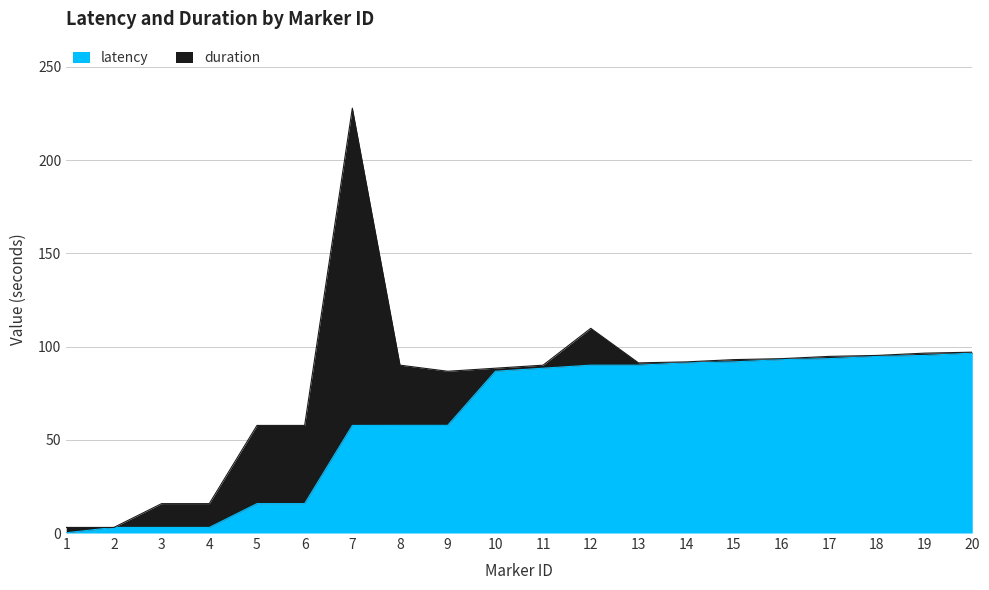

Count the number of values greater than 88.

10